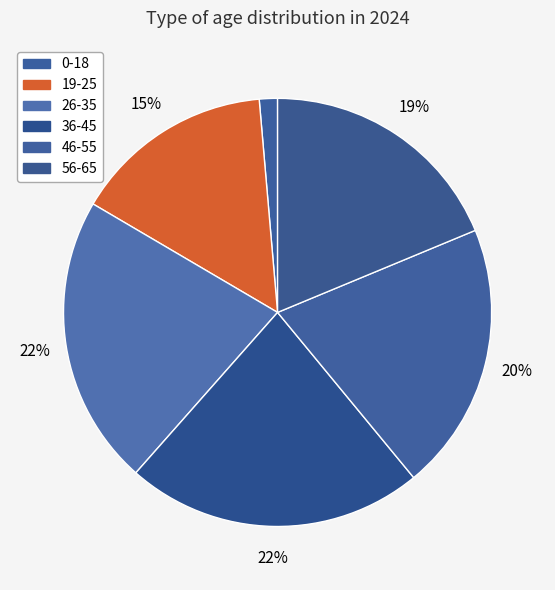

True or false: 0-18 accounts for 15% of the total.

False